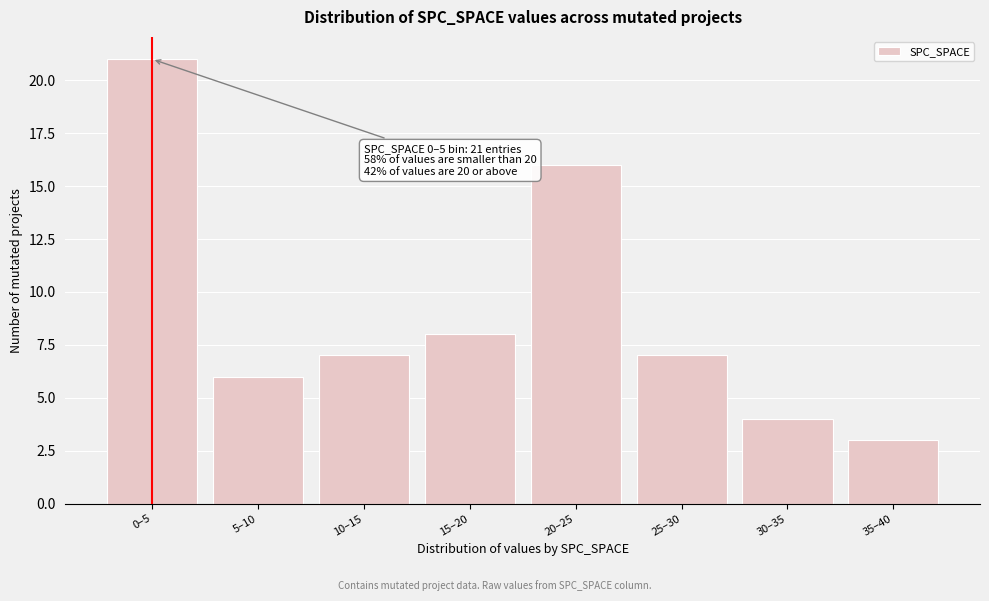

Reading right to left, what are all the values shown in this chart?

3	4	7	16	8	7	6	21